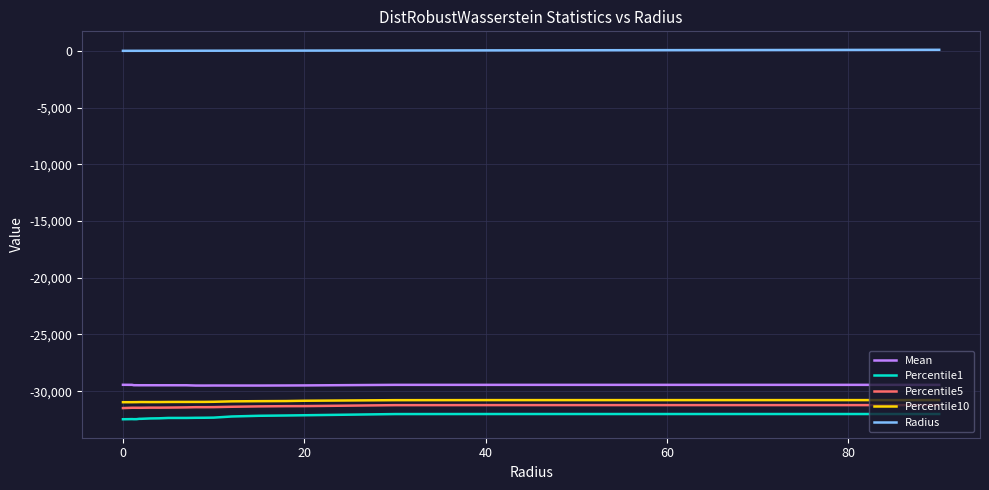

How many lines are shown in the chart?

5